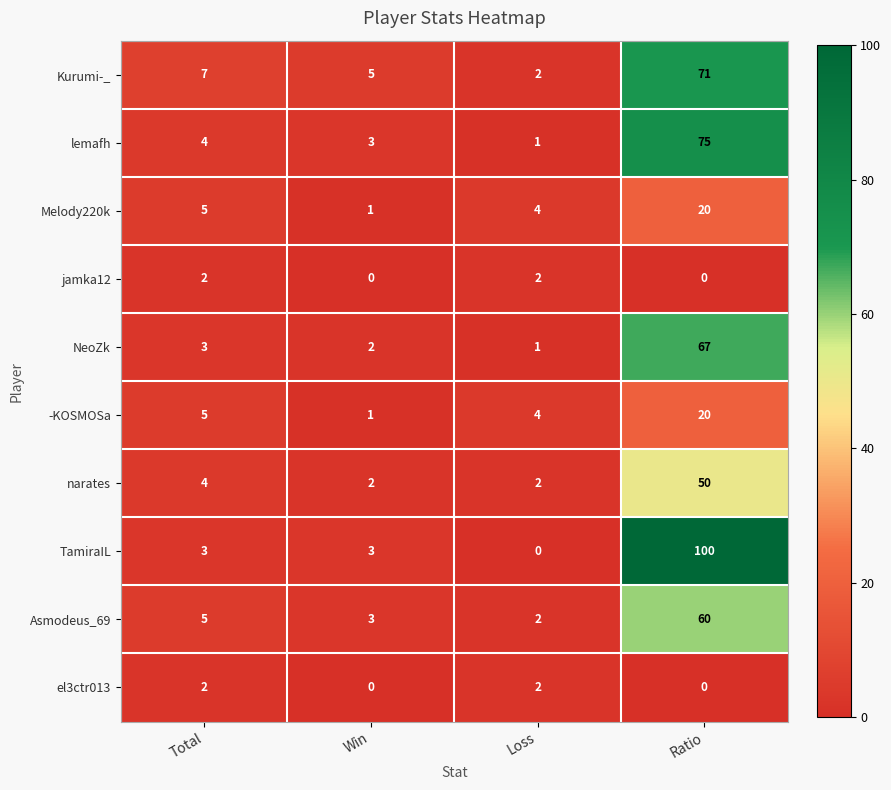

How many data points does each series have?

4